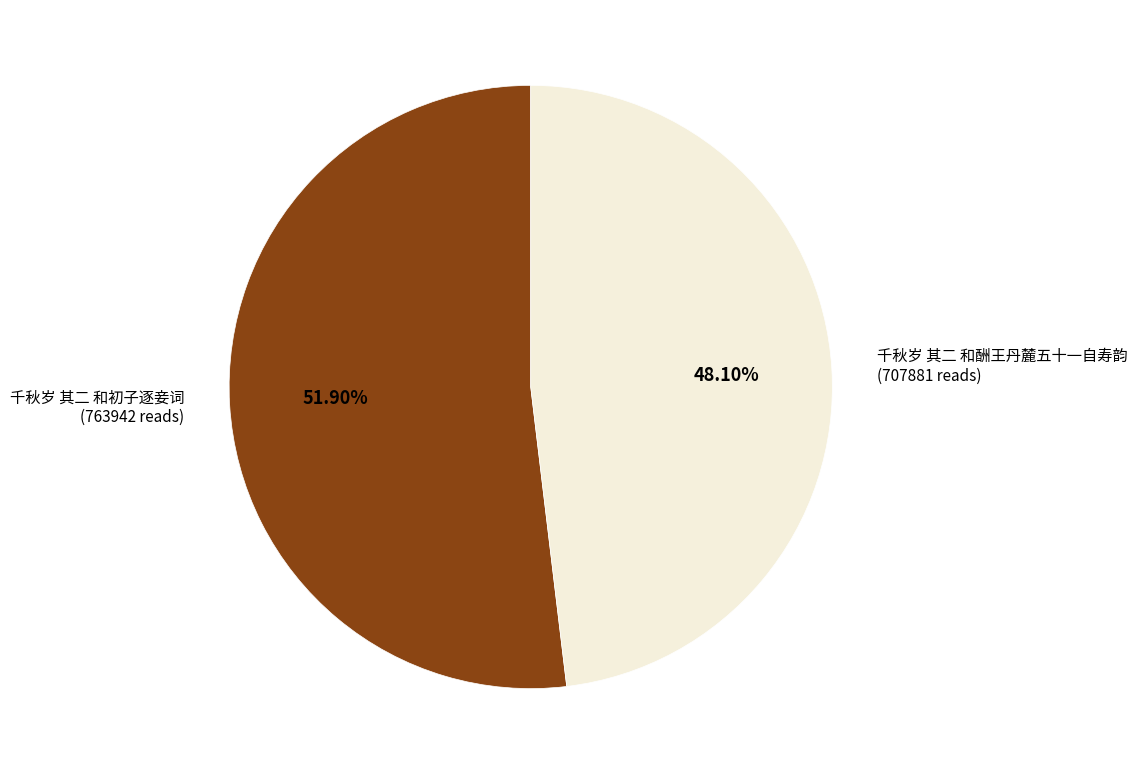

Rank the categories by value from lowest to highest.

千秋岁 其二 和酬王丹麓五十一自寿韵, 千秋岁 其二 和初子逐妾词